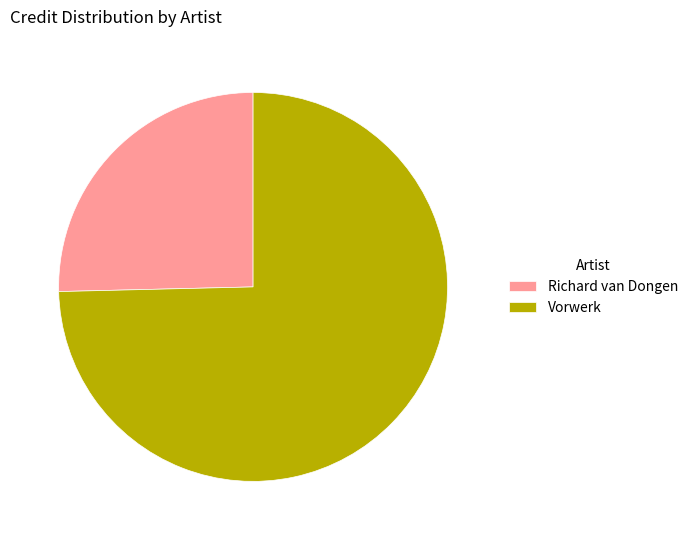

The Richard van Dongen slice represents 25% of the pie. True or false?

True